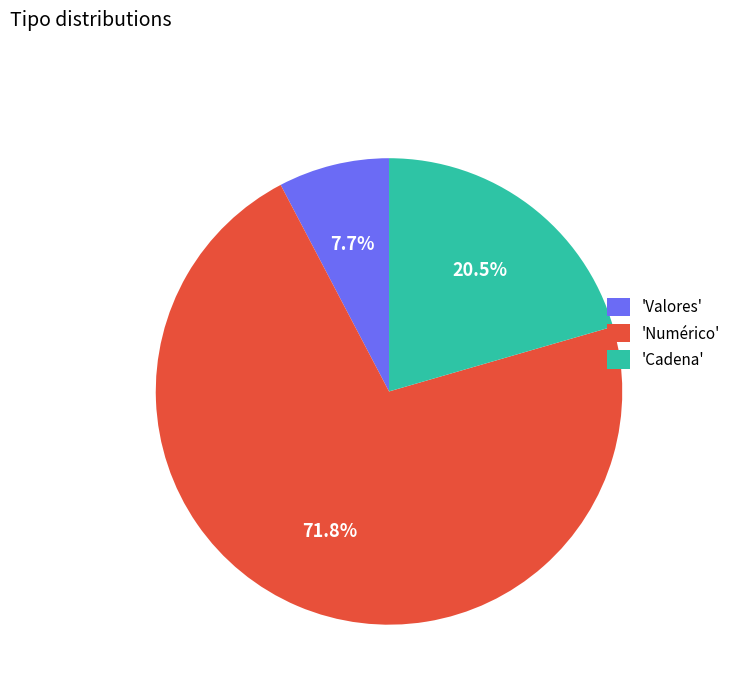

Count the number of slices in the pie.

3